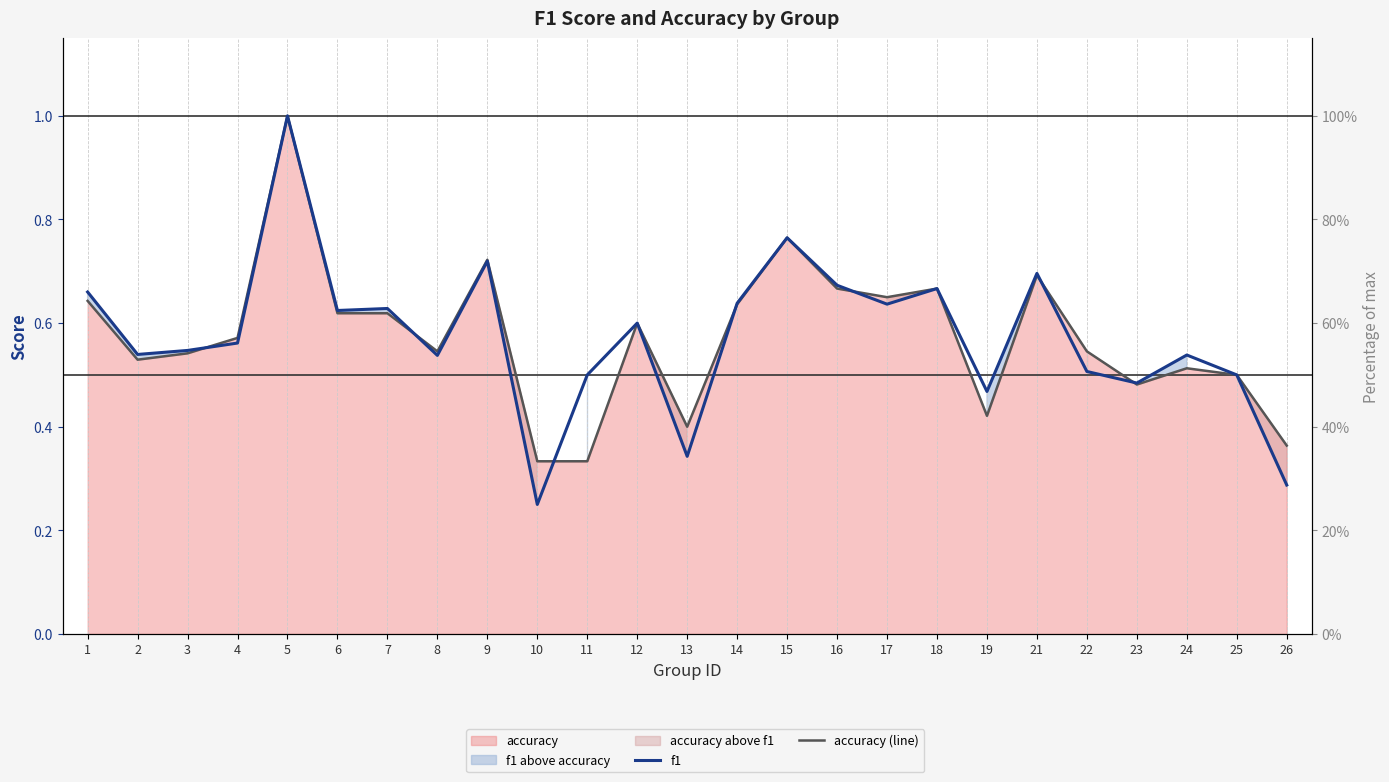

After their last crossing, which series has the higher values: f1 or accuracy (line)?

f1